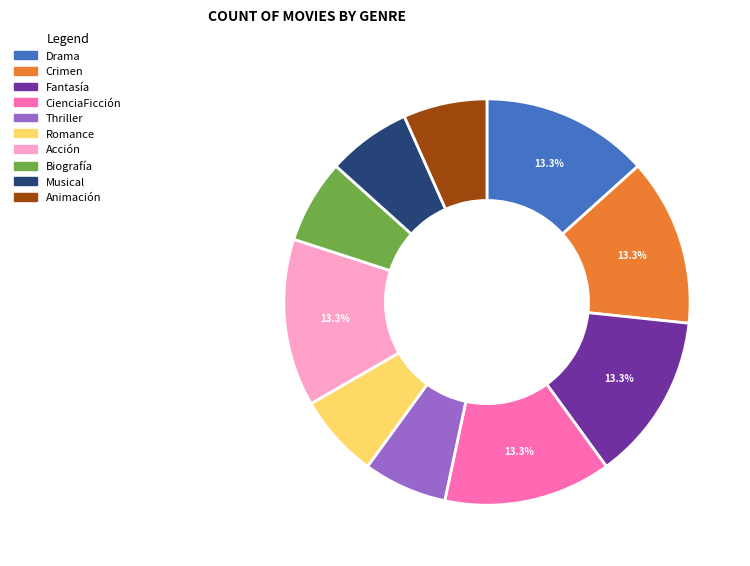

To the nearest percent, what is the average slice percentage?

10%